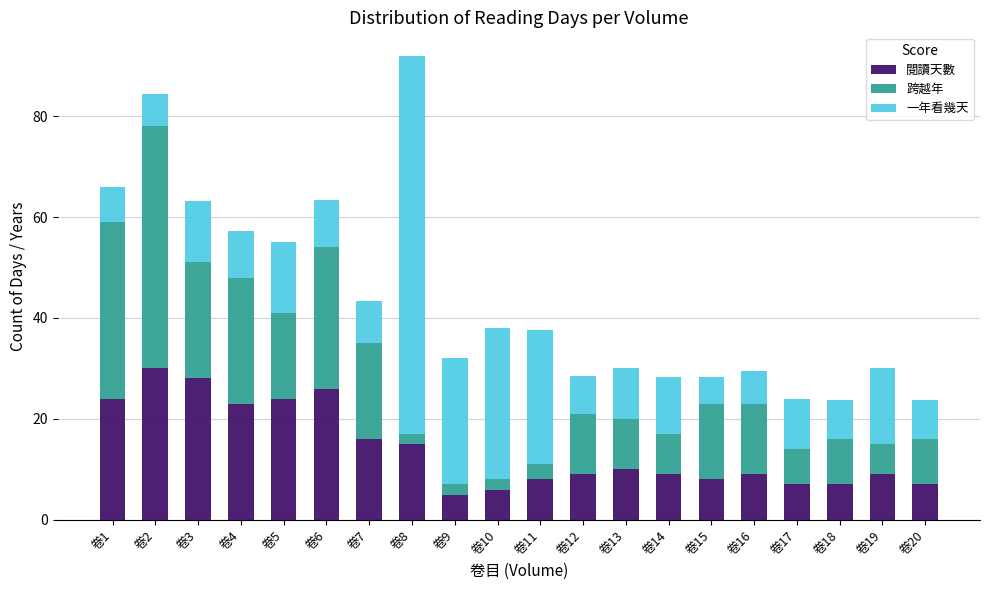

What is the sum of the 閱讀天數 values at 卷10 and 卷19?

15.0